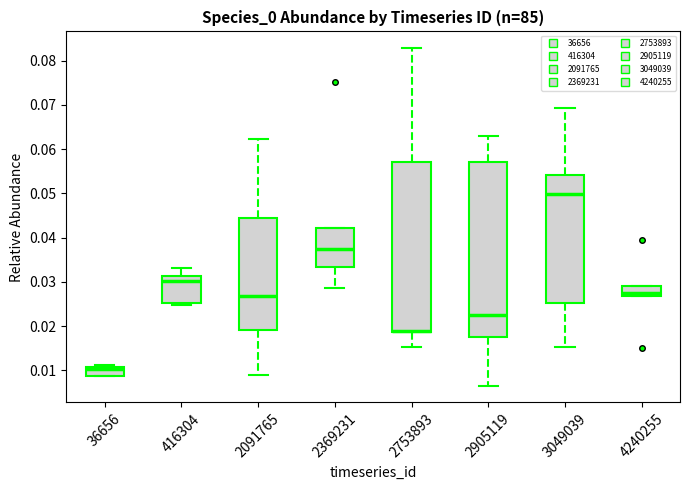

Which box has the highest median line?

3049039